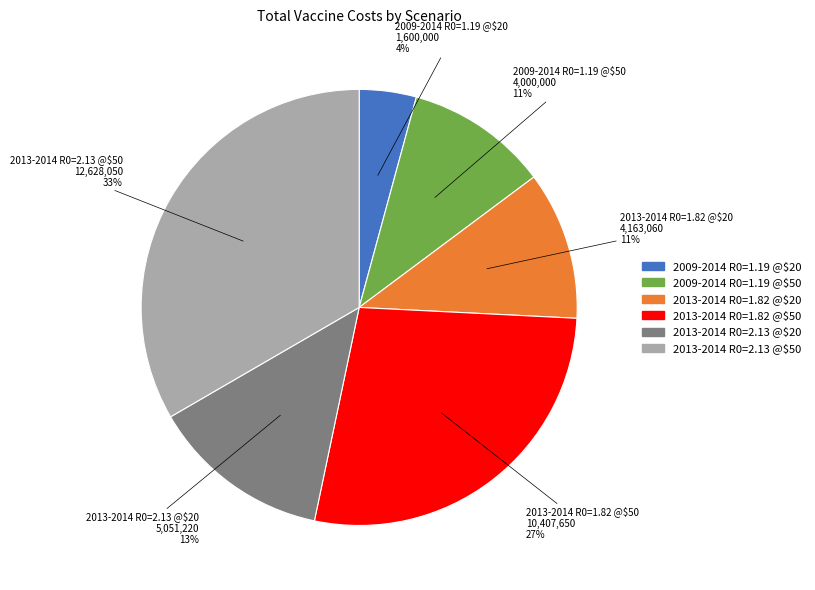

To the nearest percent, what percentage of the pie is 2013-2014 R0=1.82 @$20?

11%